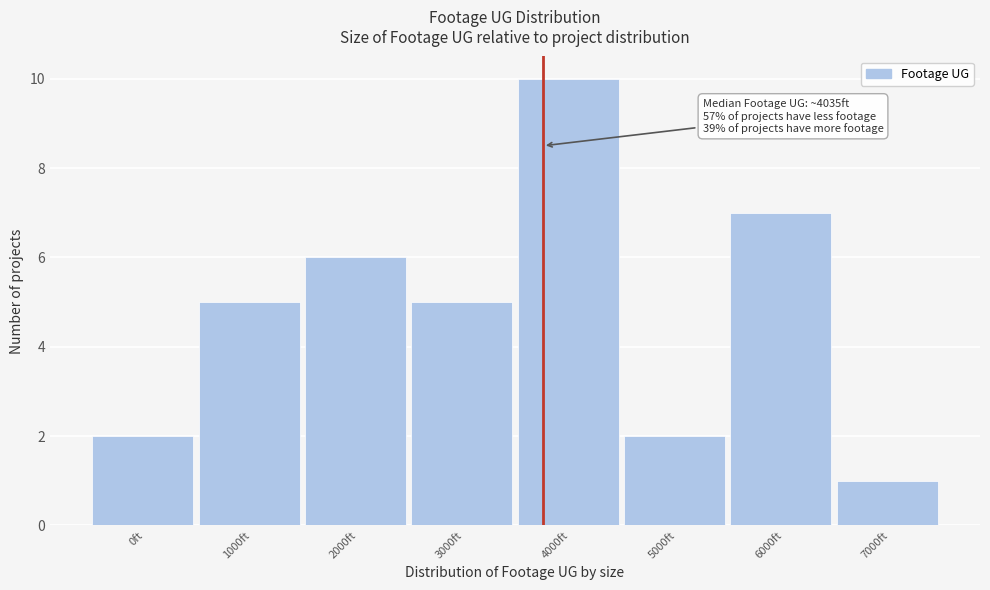

Reading left to right, extract all data points from this chart.

2	5	6	5	10	2	7	1